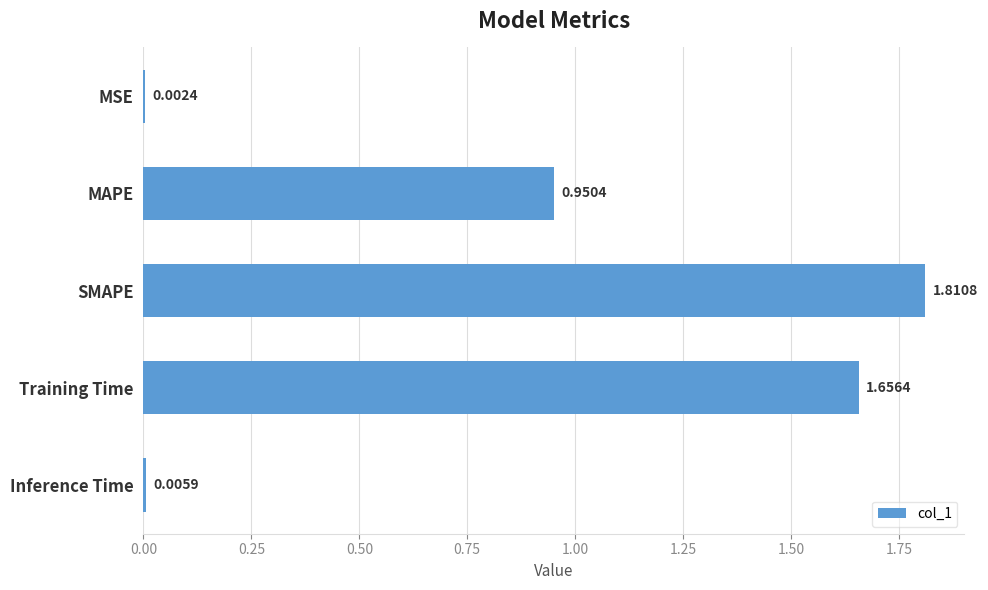

What is the sum of all values?

4.4